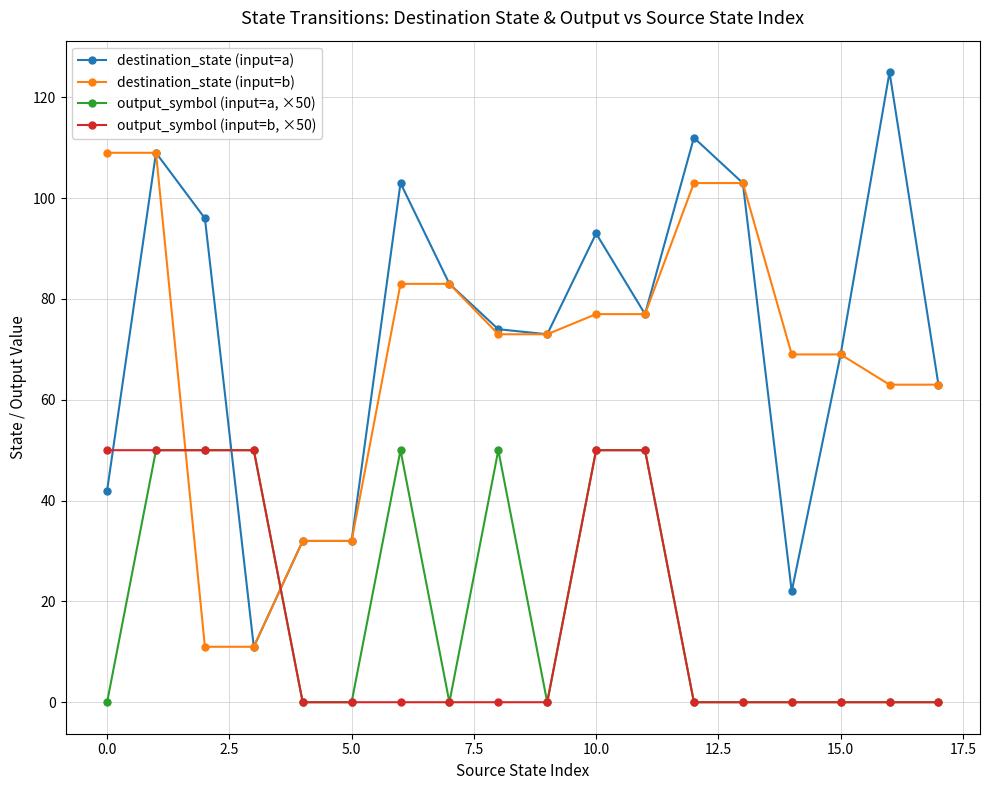

Count the number of data series in this chart.

4